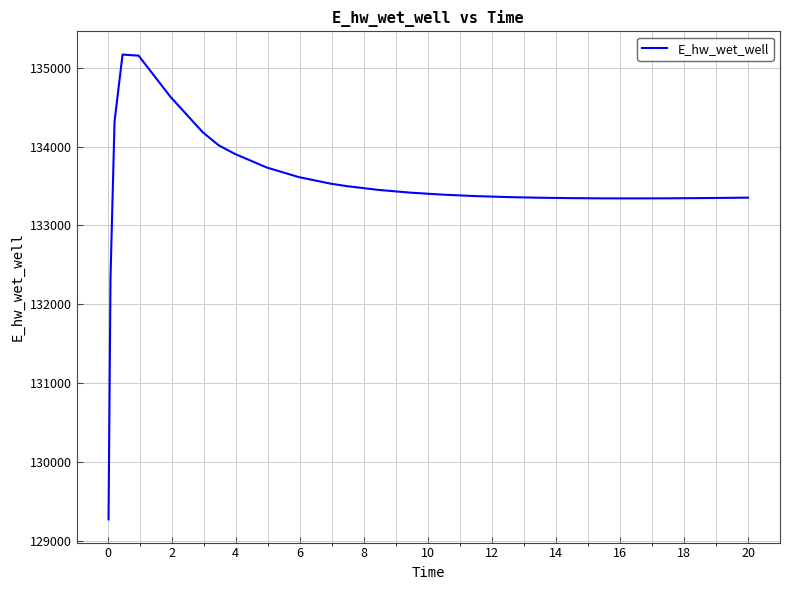

What is the difference between the maximum and minimum values?

5896.8